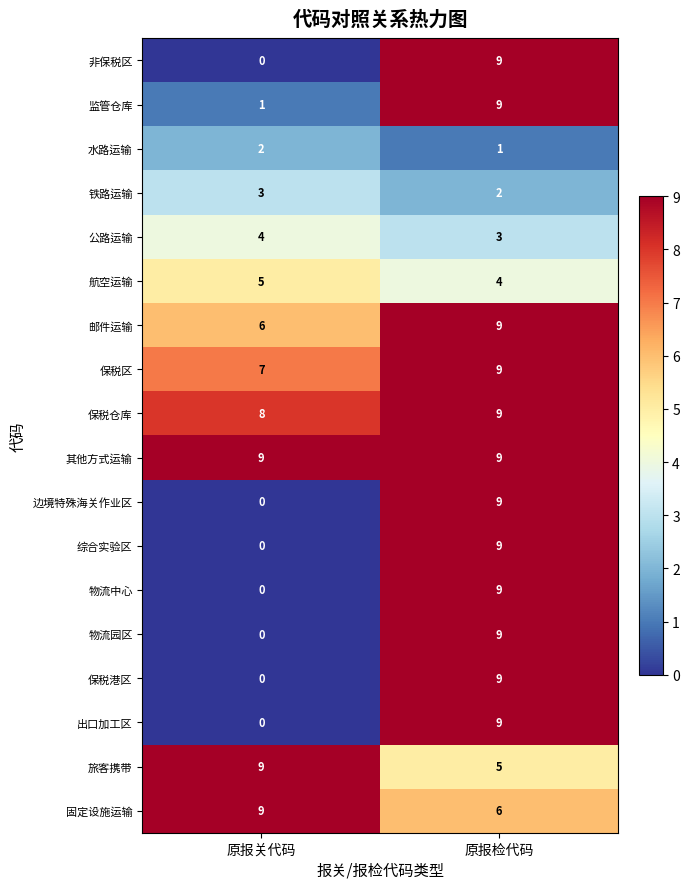

Which category has the lowest value across all series?

原报关代码